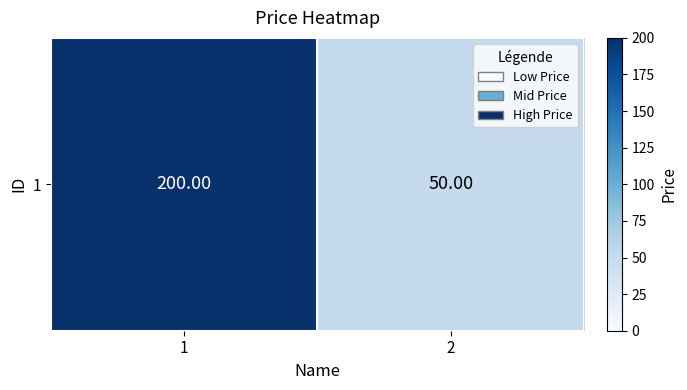

Between 2 and 1, which is larger?

1